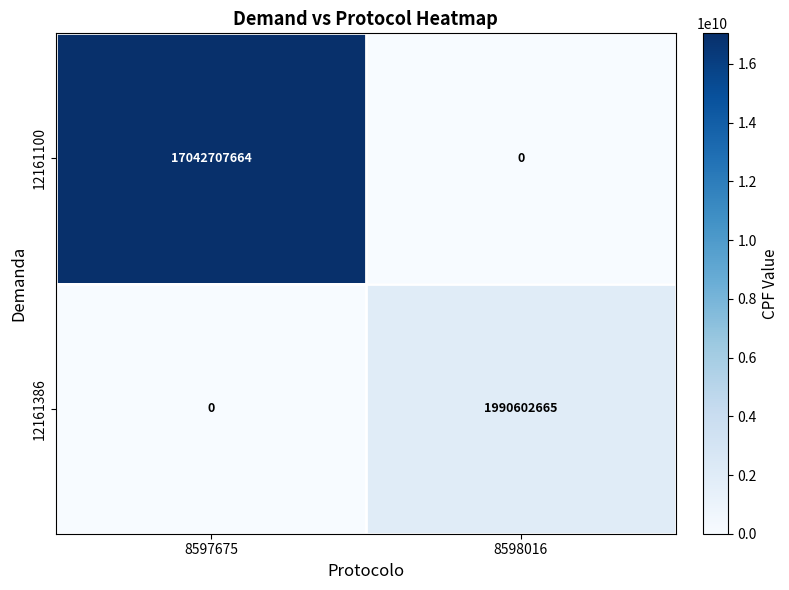

Reading left to right, what are all the values shown in this chart?

12161100: 17042707664	0
12161386: 0	1990602665